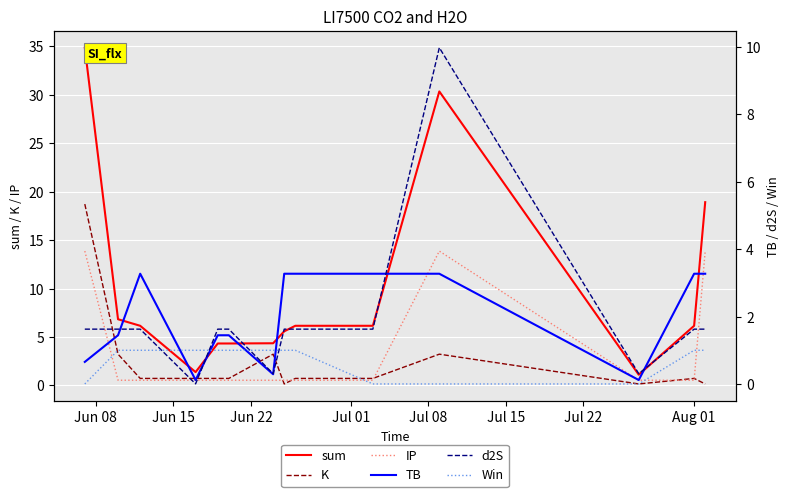

What is the difference between the maximum and second lowest values in the Win series?

1.0